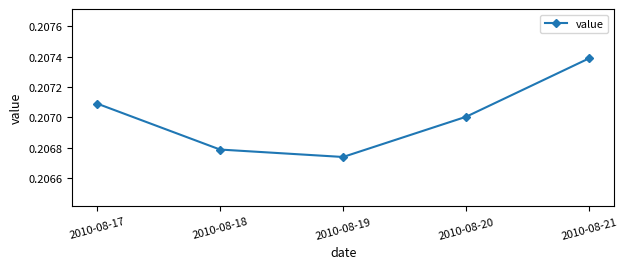

True or false: the data has more than 1 interior local peaks.

False